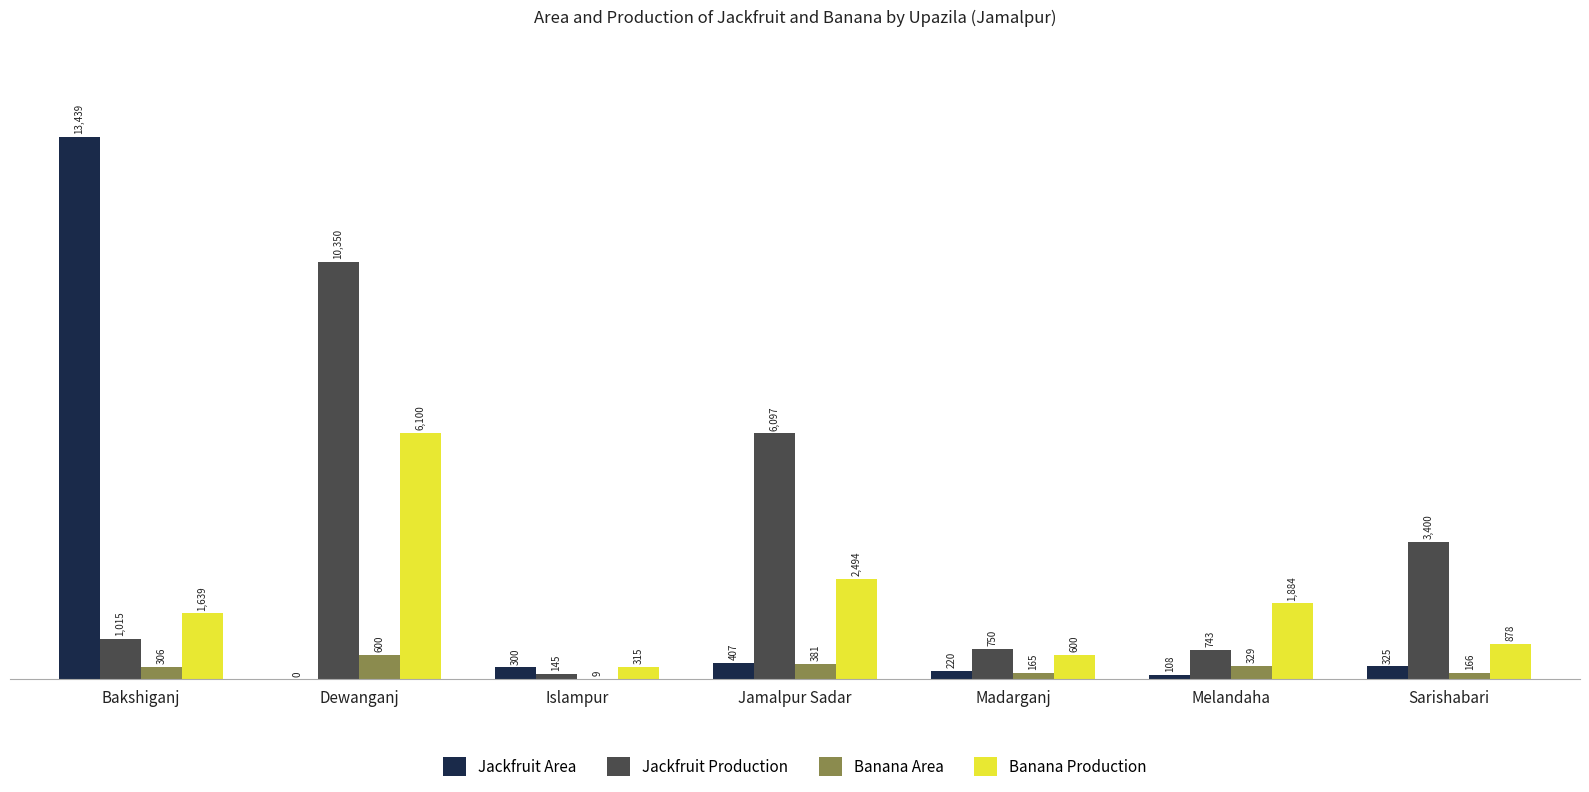

What is the sum of the Jackfruit Production values at Dewanganj and Bakshiganj?

11365